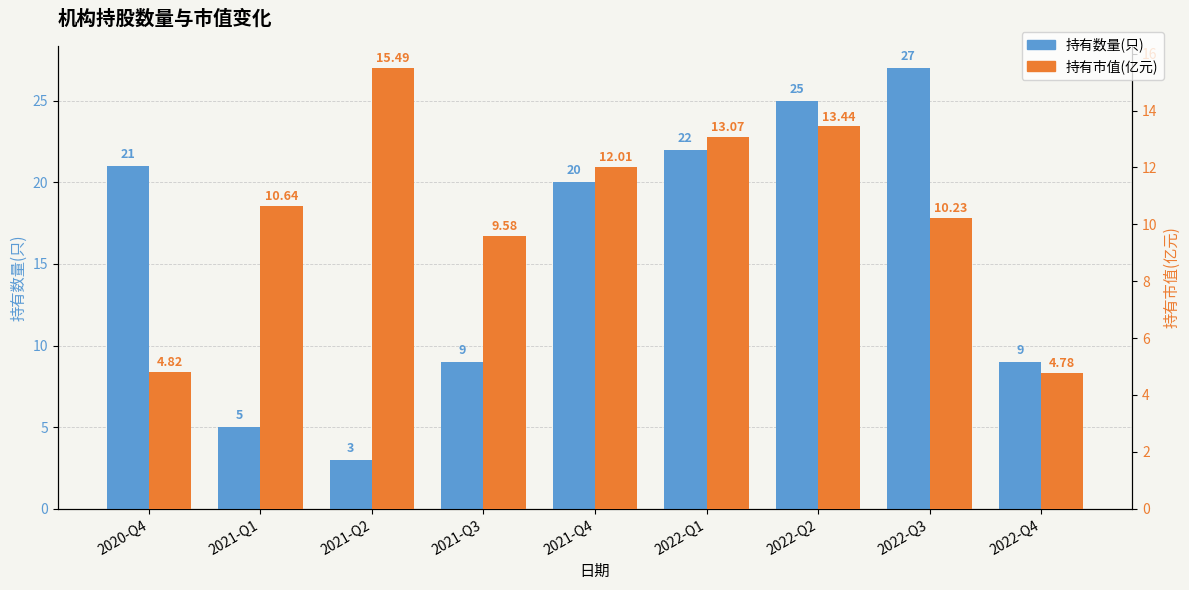

At which category is the sum across all series the highest?

2022-Q2